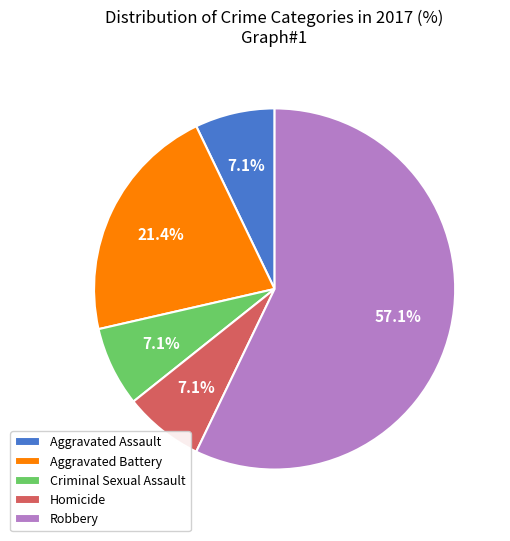

What is the ratio of the value at Robbery to the value at Criminal Sexual Assault?

8.0